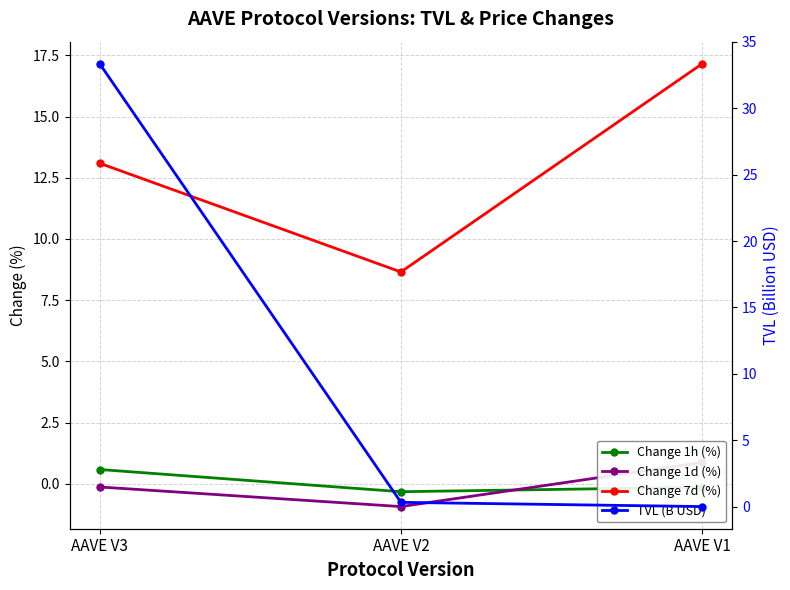

How many values in the Change 7d (%) series exceed 13?

2